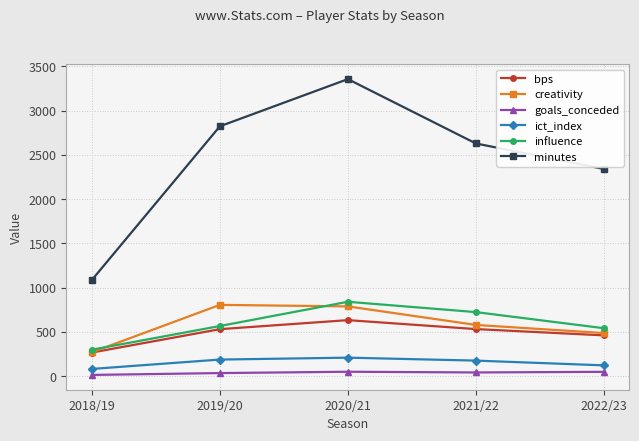

The value of goals_conceded at 2020/21 is 50.0. True or false?

True